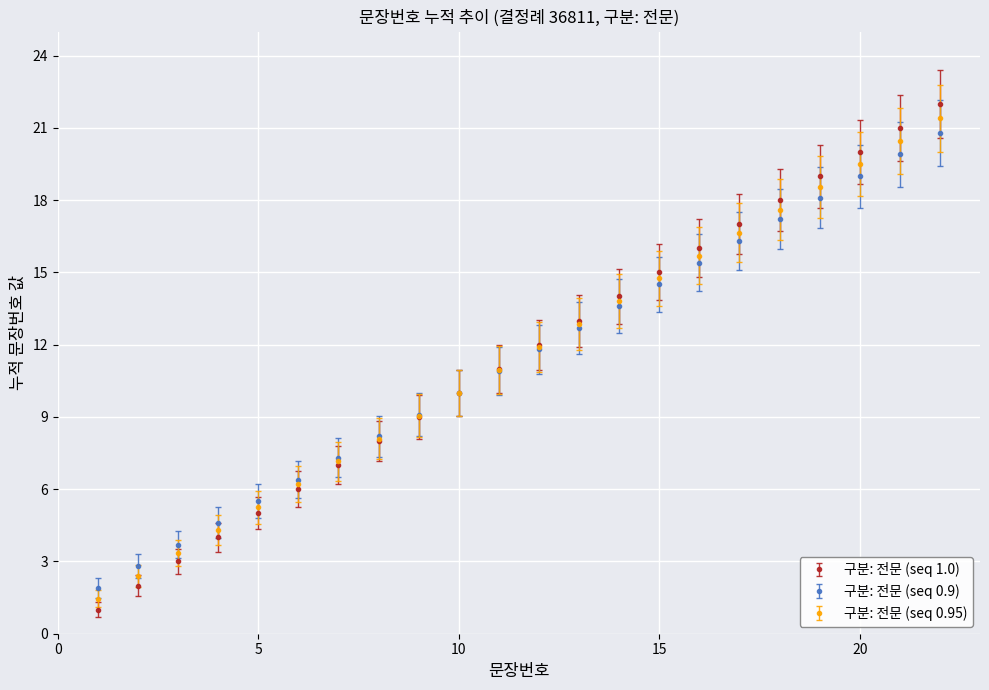

What is the value of the 구분: 전문 (seq 0.95) point at the 8th from the left?

8.1